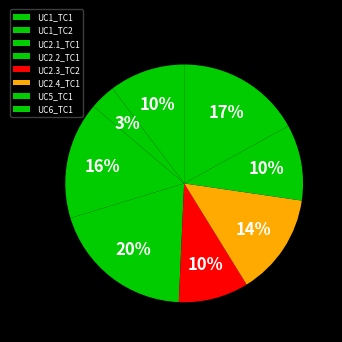

To the nearest percent, what portion does UC5_TC1 represent?

10%